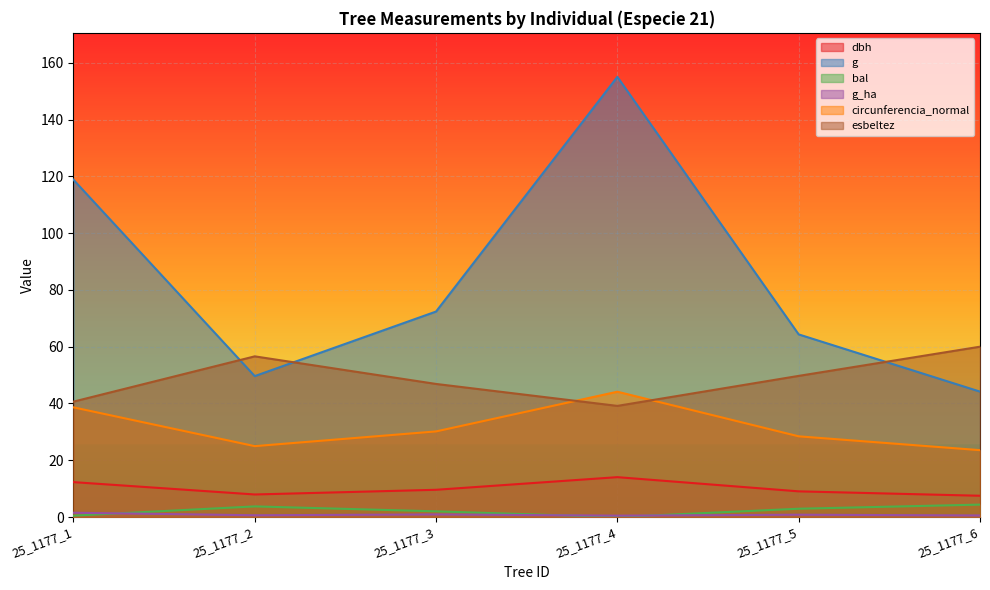

How many lines are shown in the chart?

6